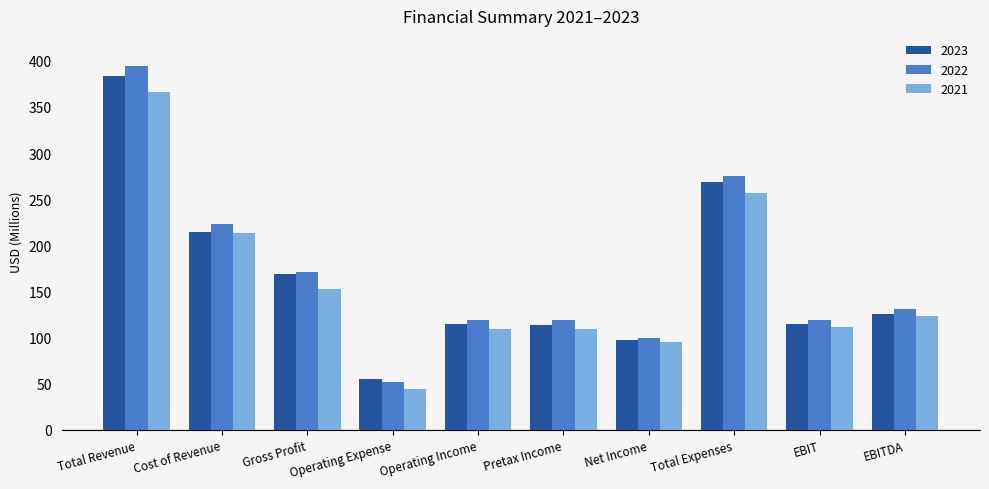

At which category is the sum across all series the highest?

Total Revenue